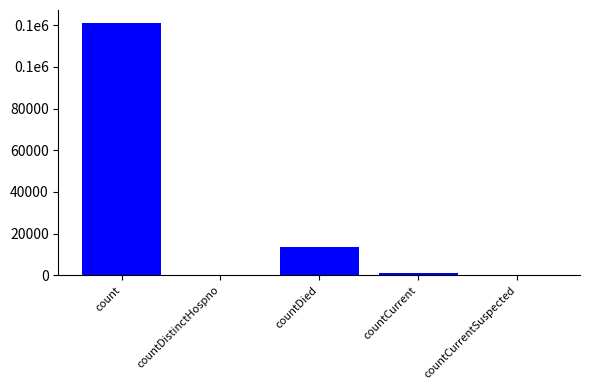

The value at countDied is 13803. True or false?

True